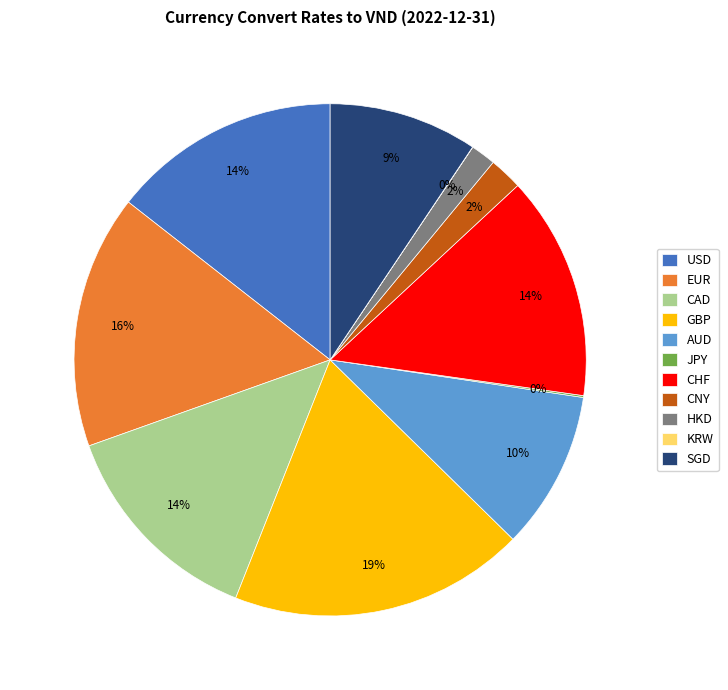

Is there any slice that represents more than half of the pie?

No